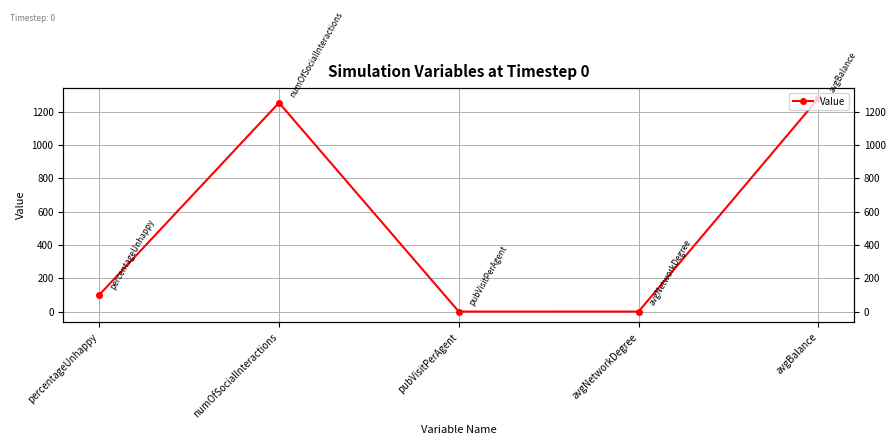

Where is the first local maximum?

numOfSocialInteractions